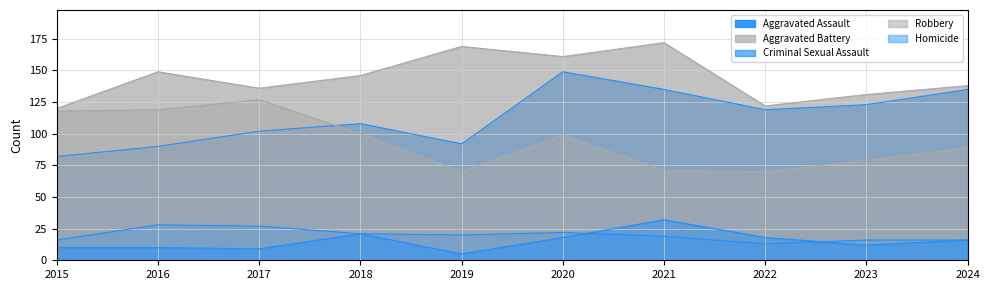

Rank the categories by Aggravated Assault value from highest to lowest.

2020, 2021, 2024, 2023, 2022, 2018, 2017, 2019, 2016, 2015